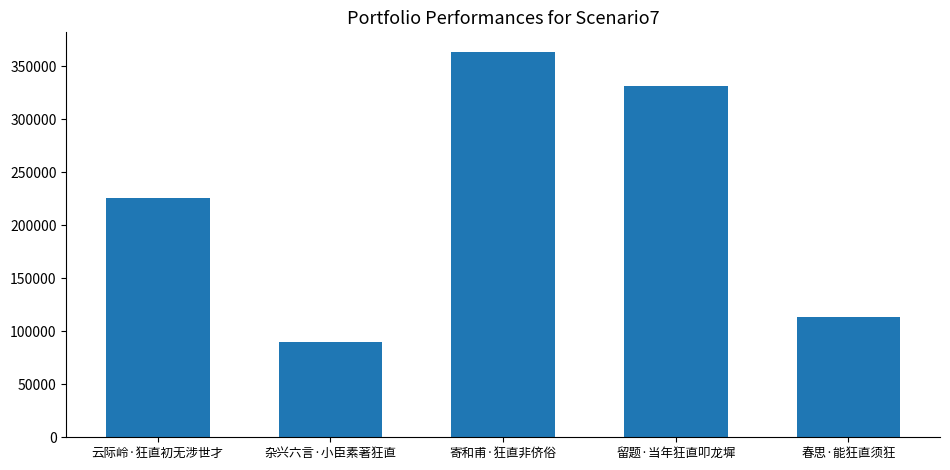

What is the value of the 1st bar from the left?

225588